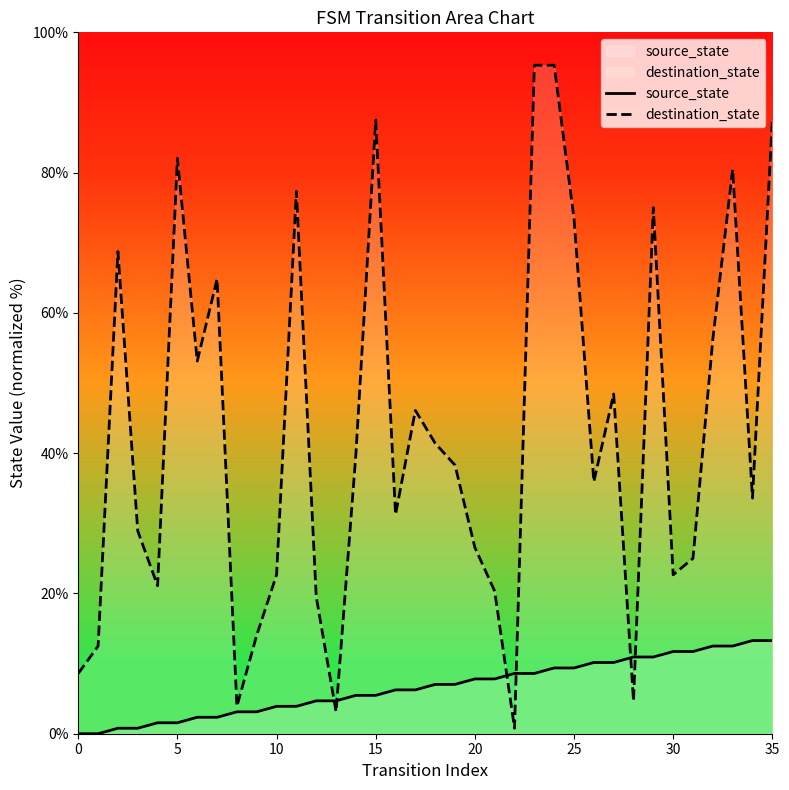

At how many categories does at least one series exceed 21?

27